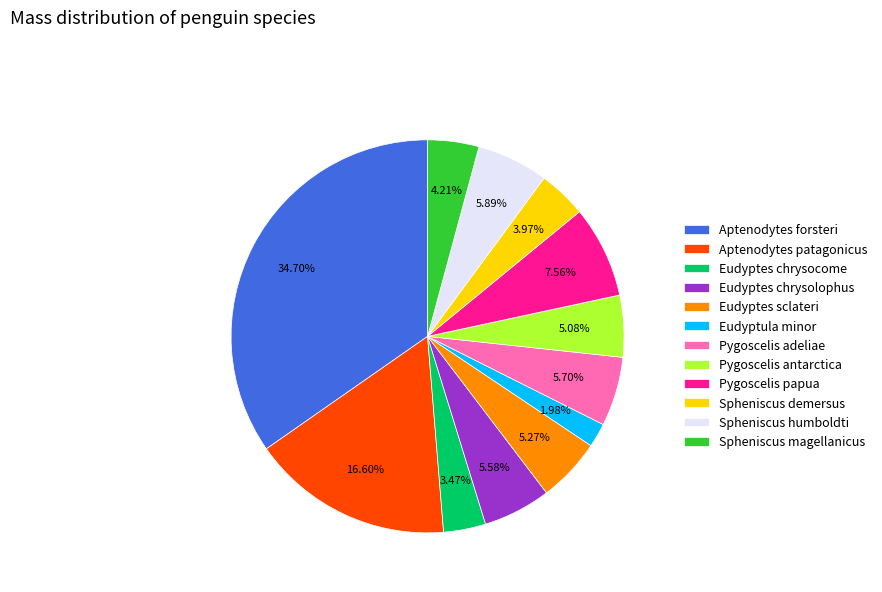

How many slices are in this pie chart?

12